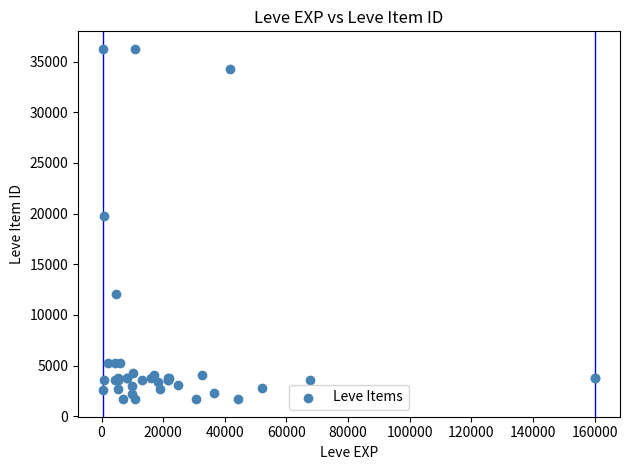

What Y value in the scatter plot is closest to 18967?

19744